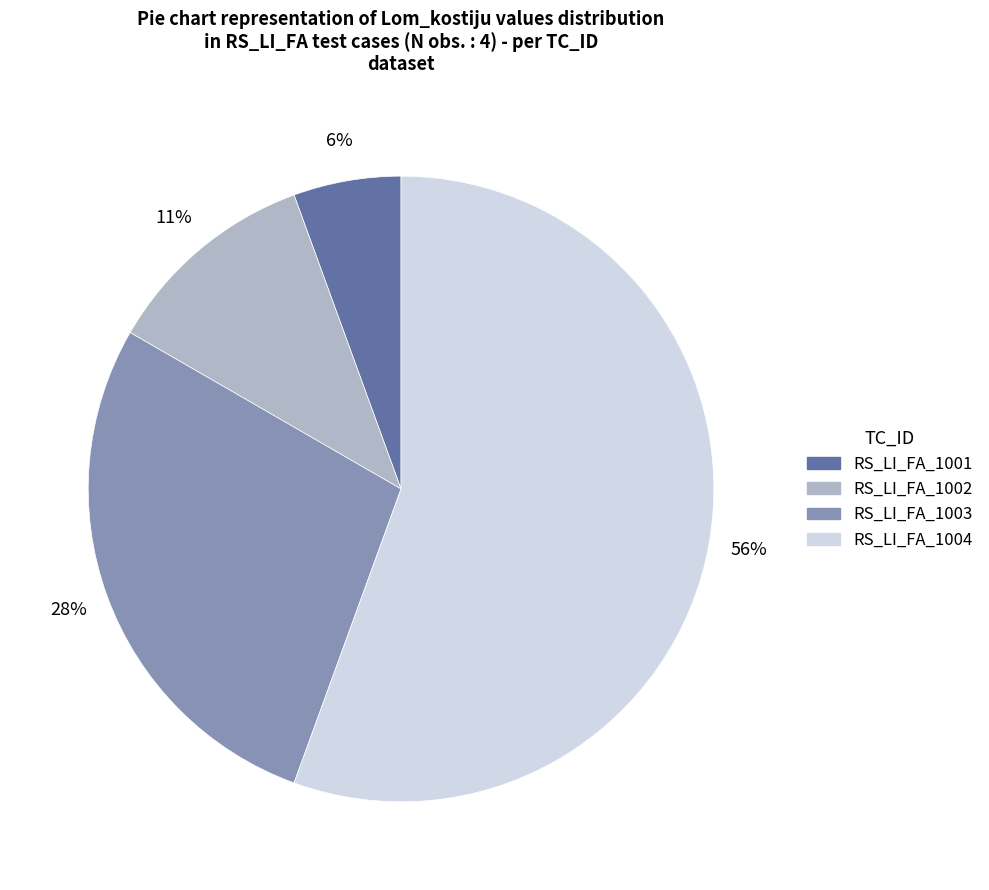

How many segments does this pie chart have?

4